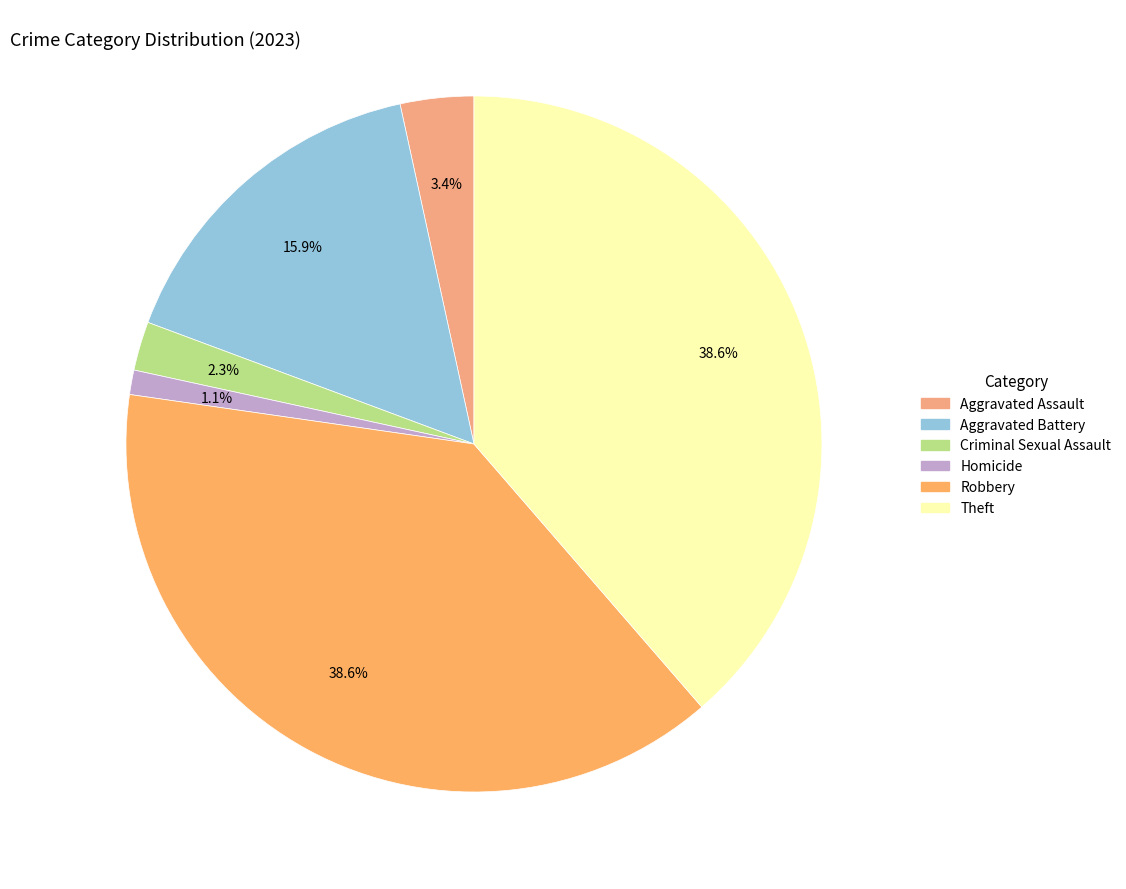

Is it true that Aggravated Battery is 26% of the pie?

False